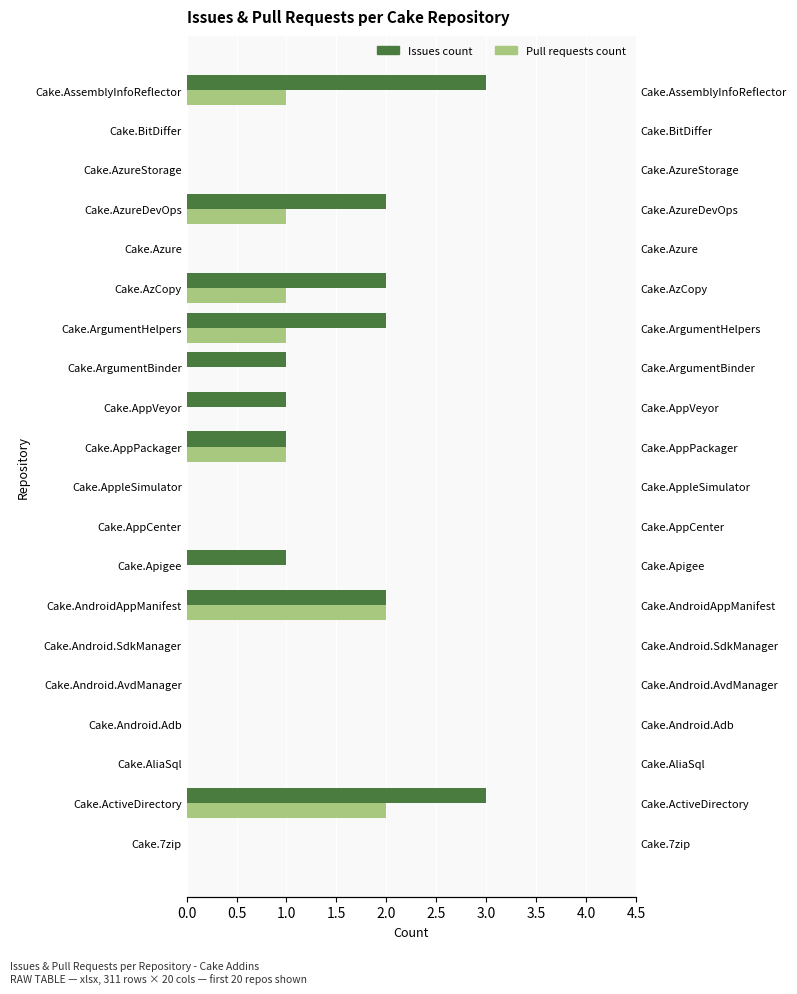

List the series in order of their peak value, lowest first.

Pull requests count, Issues count